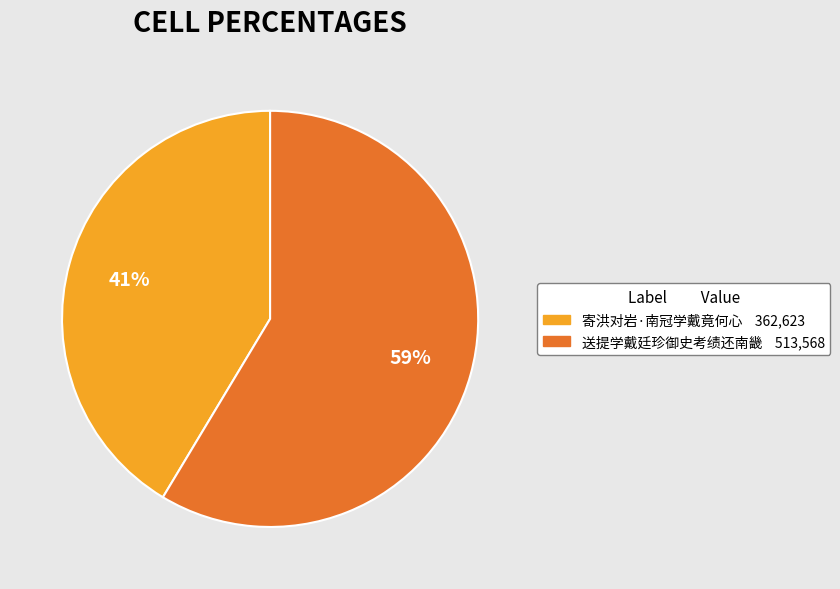

Which slice is the largest?

送提学戴廷珍御史考绩还南畿